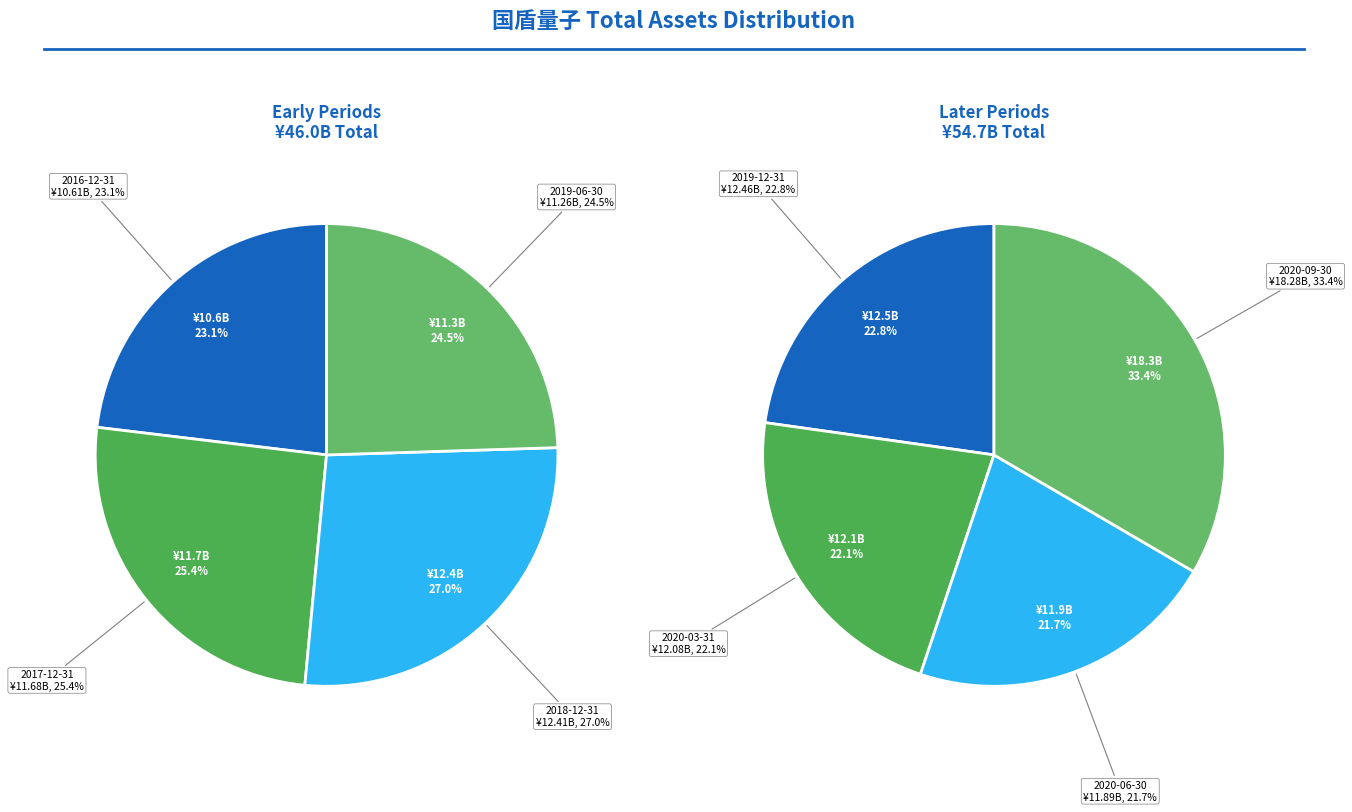

What is the largest slice in the pie chart?

2020-09-30